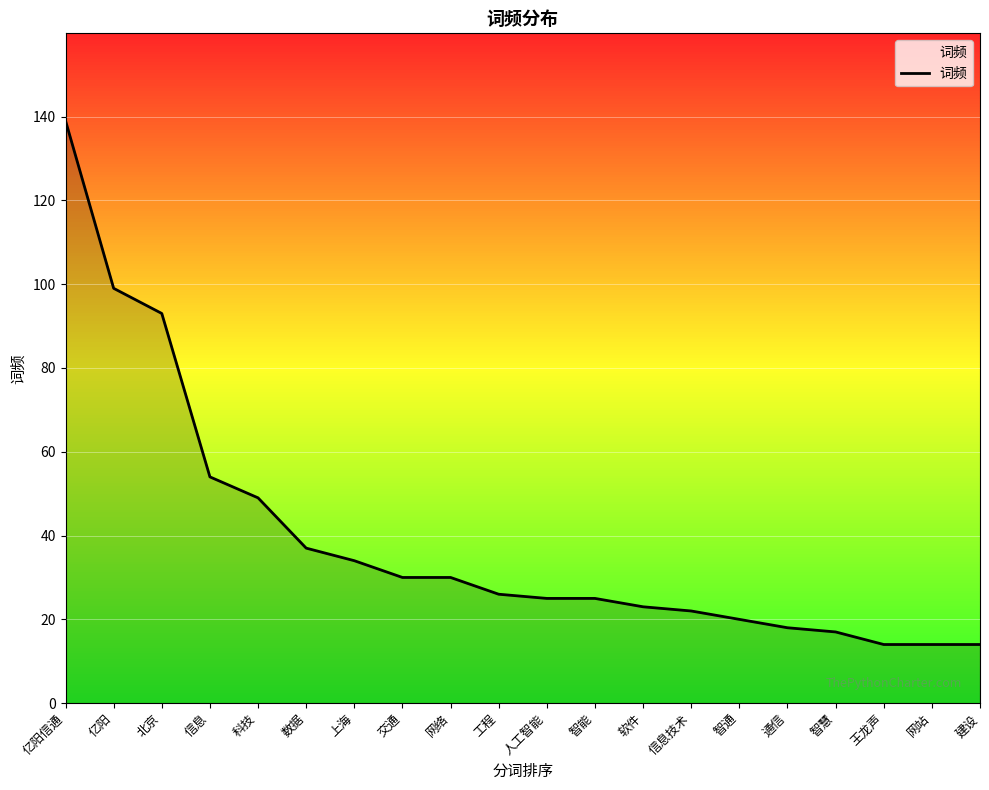

Reading left to right, extract all data points from this chart.

139	99	93	54	49	37	34	30	30	26	25	25	23	22	20	18	17	14	14	14